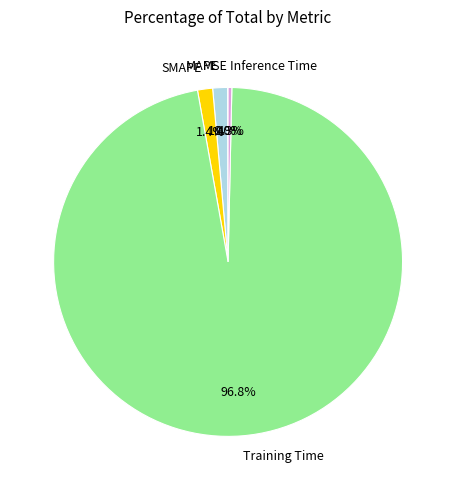

Does Training Time represent more than half of the total?

Yes